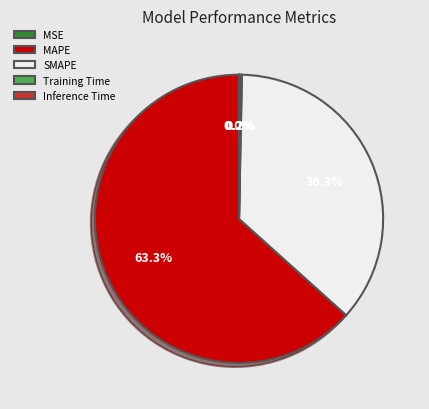

How much of the chart is everything except MAPE?

36.7%